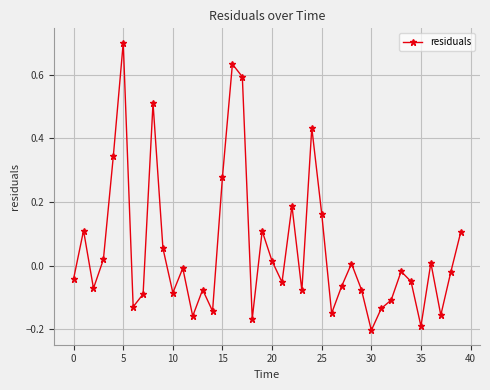

What is the sum of all values?

2.0